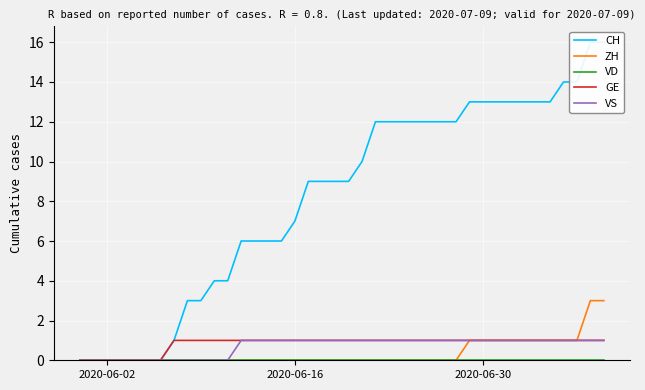

True or false: CH has more than 1 points higher than both neighbors.

False